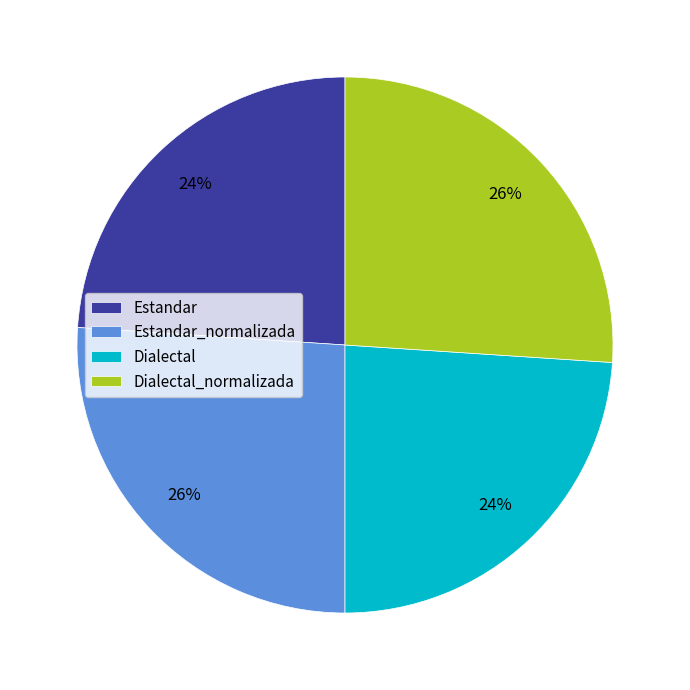

Does any single category account for the majority?

No